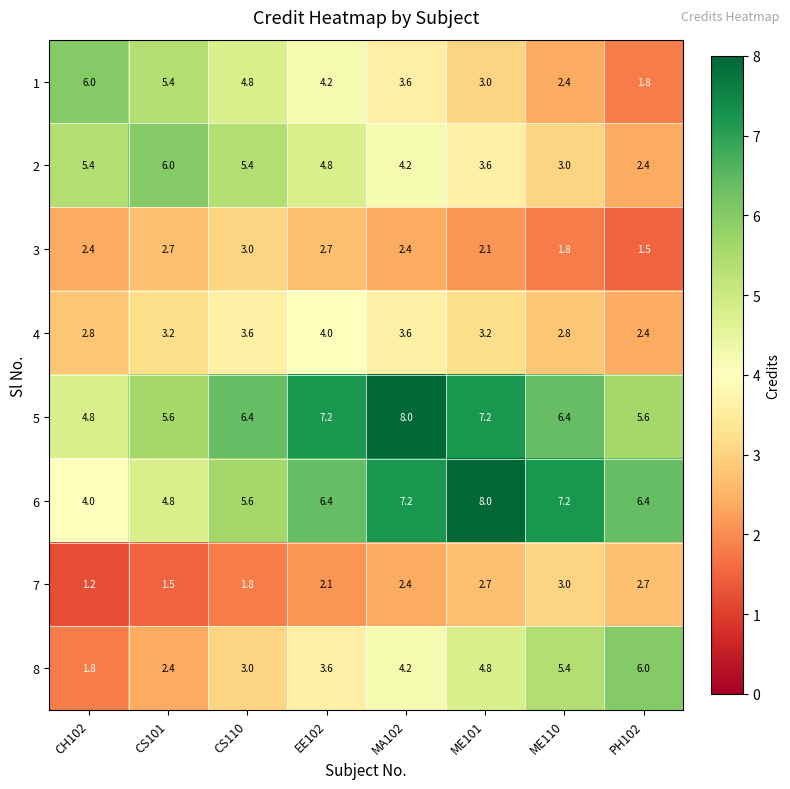

Which category has the lowest value across all series?

CH102